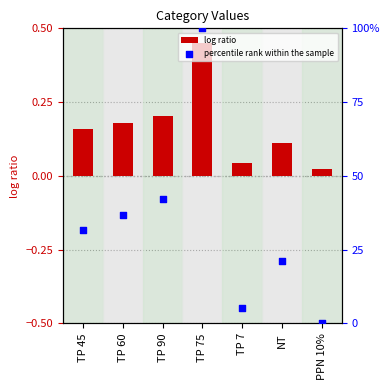

Which series contains the lowest Y value?

percentile rank within the sample